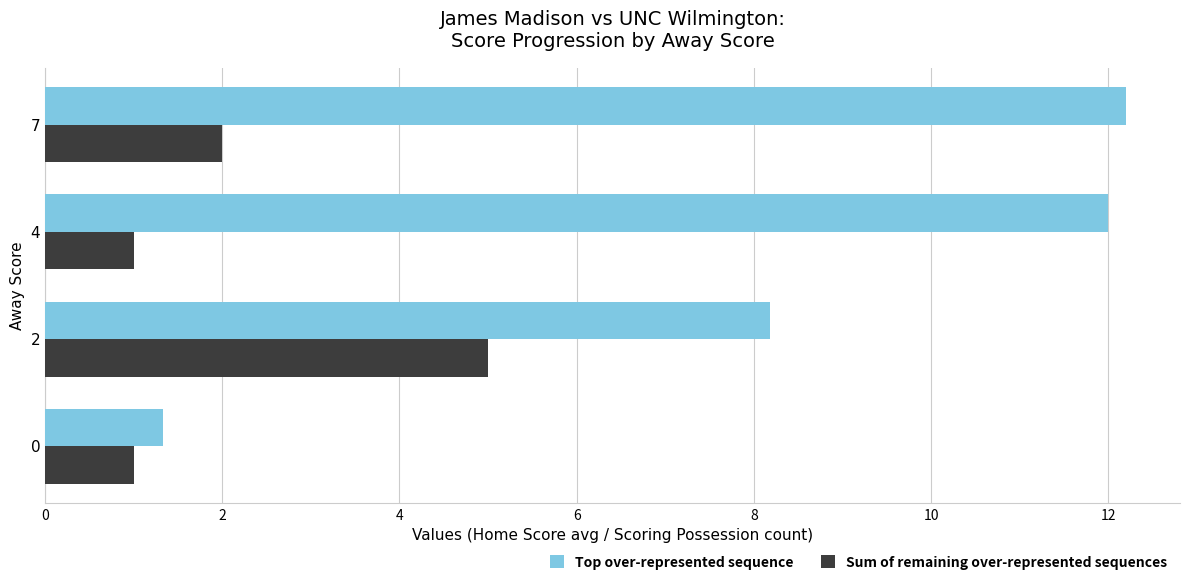

True or false: Sum of remaining over-represented sequences has a value of 0.5 at 0.

False